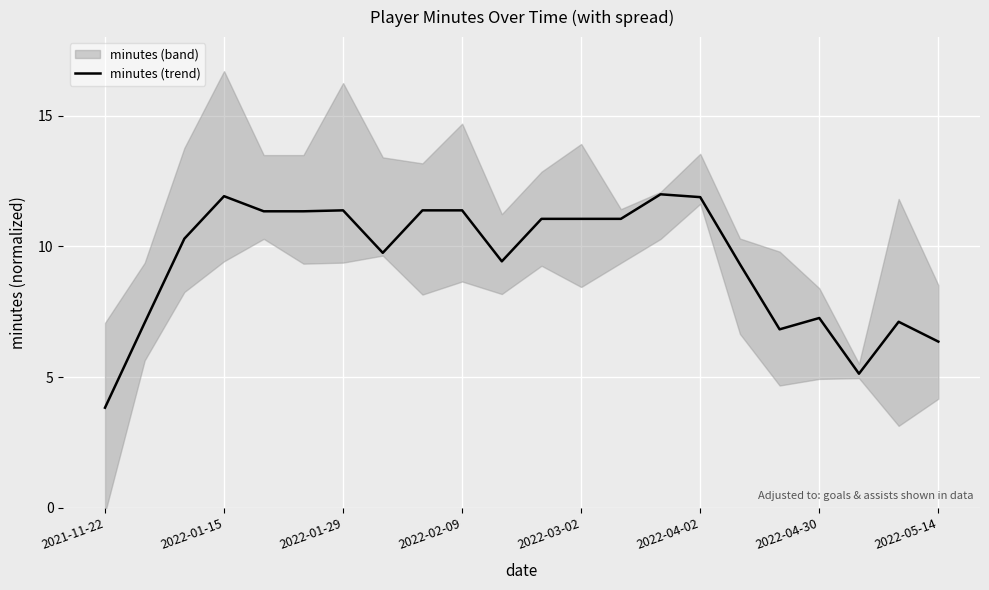

Is it true that the value at 19 is 3.0?

False